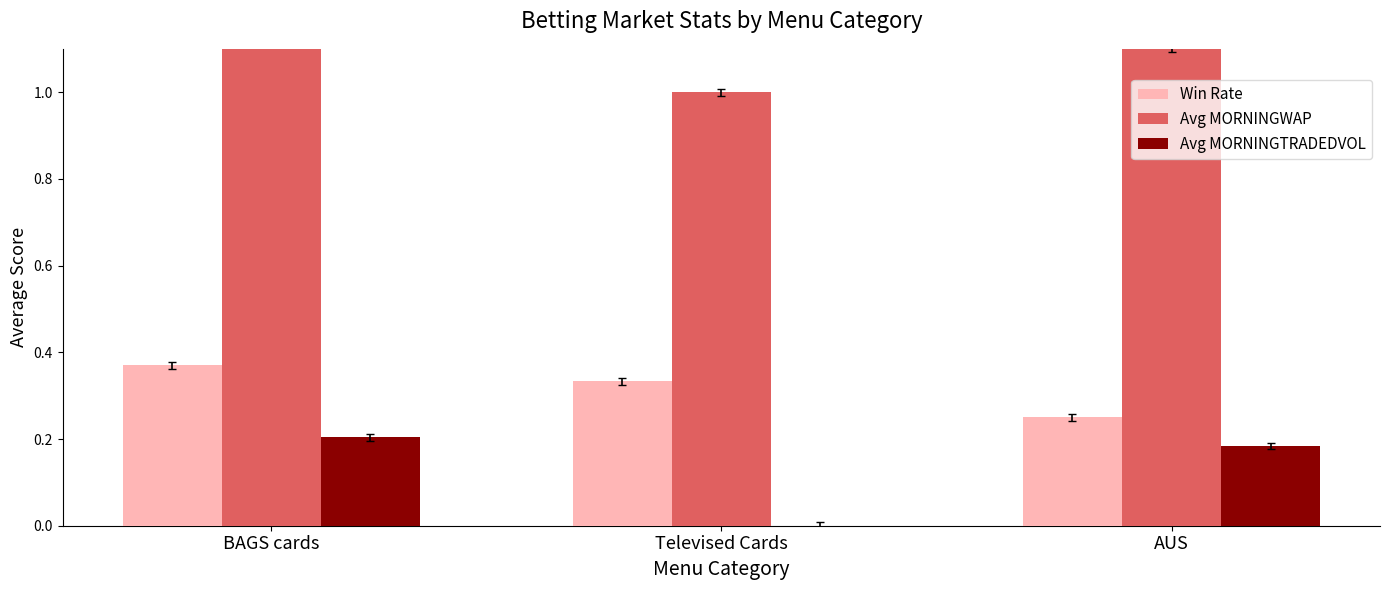

What is the sum of all Avg MORNINGWAP values?

5.5